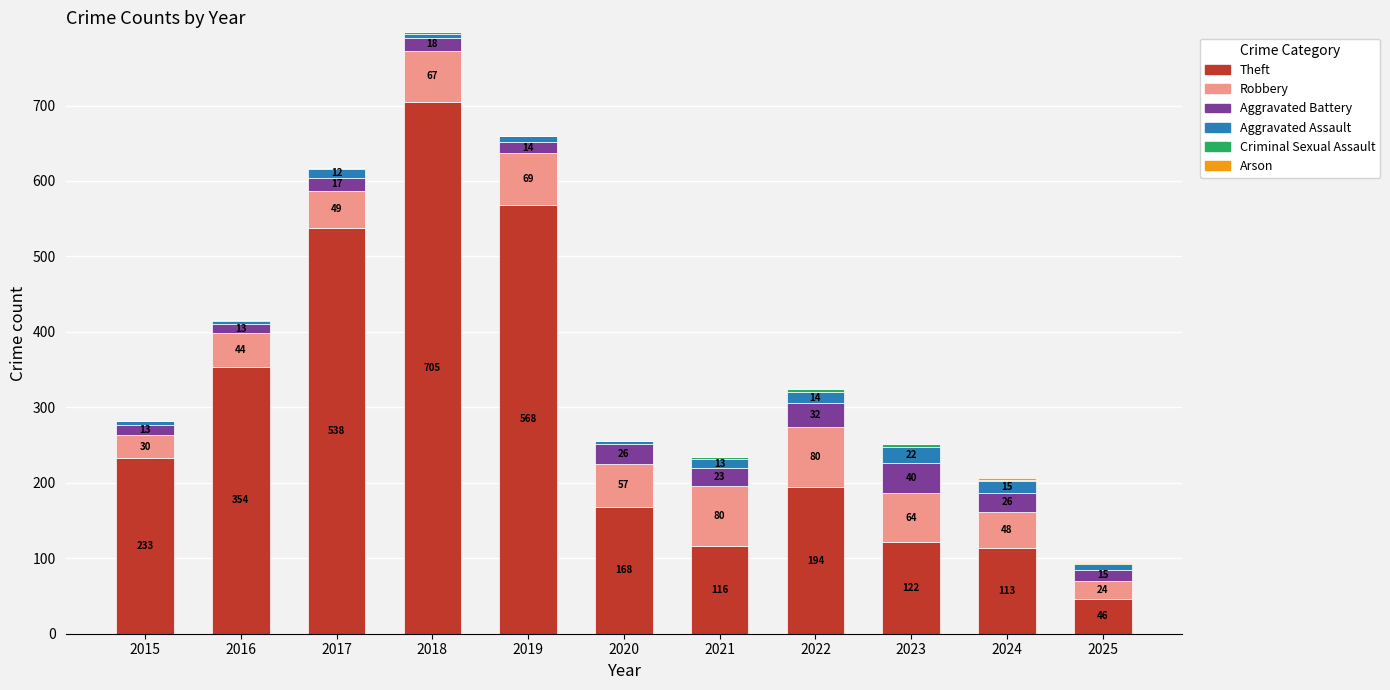

The value of Theft at 2018 is 1091. True or false?

False